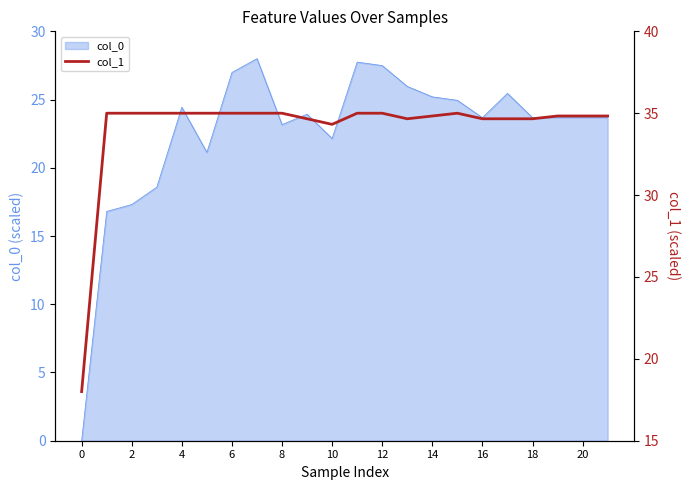

How many data points does each series have?

22